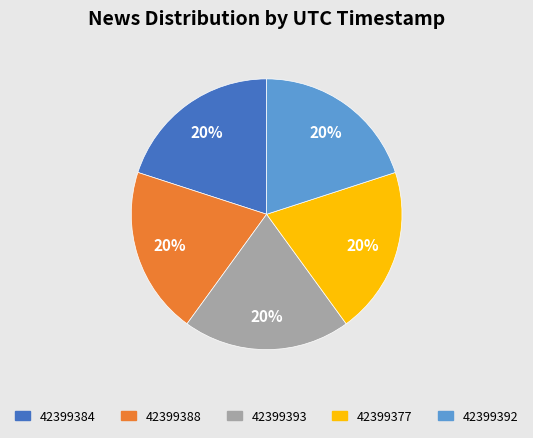

Is there a majority slice in this chart?

No